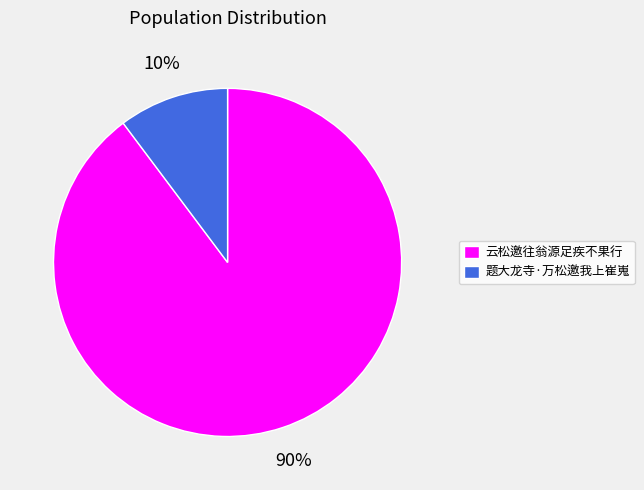

To the nearest percent, what is the average slice percentage?

50%